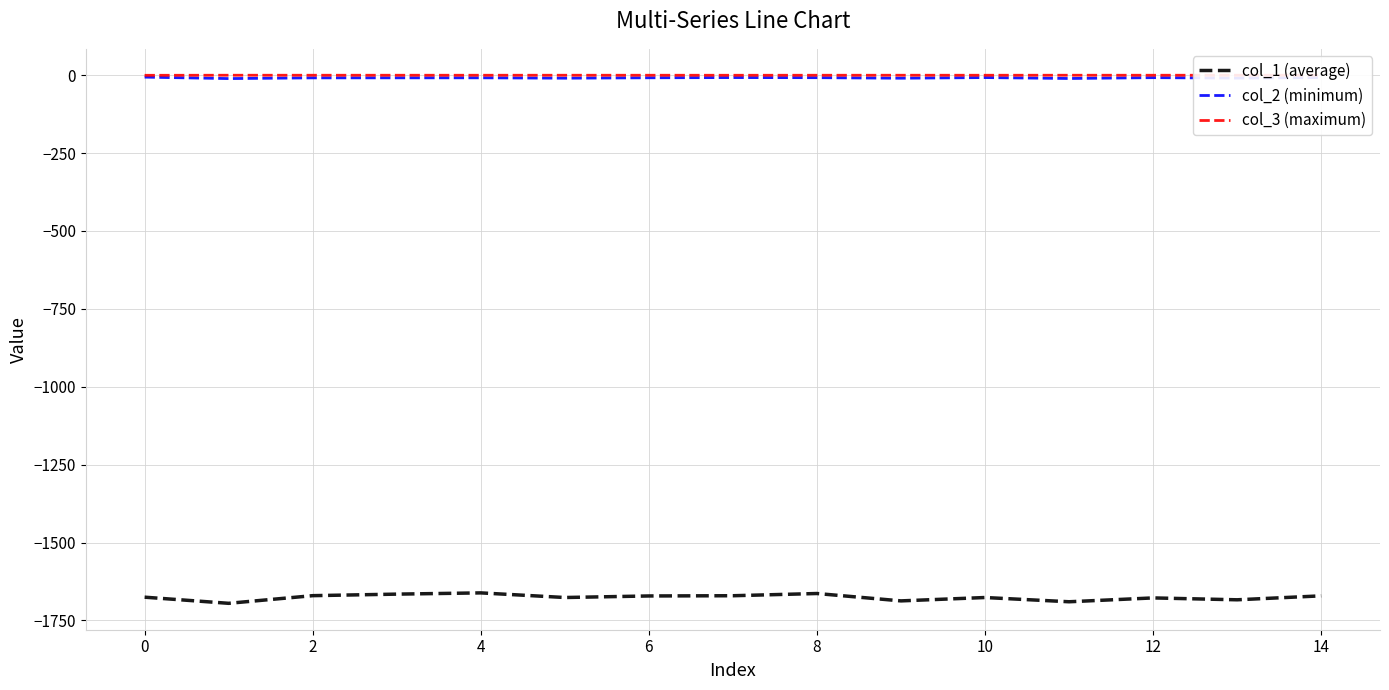

True or false: col_1 (average) and col_2 (minimum) cross at least once.

False